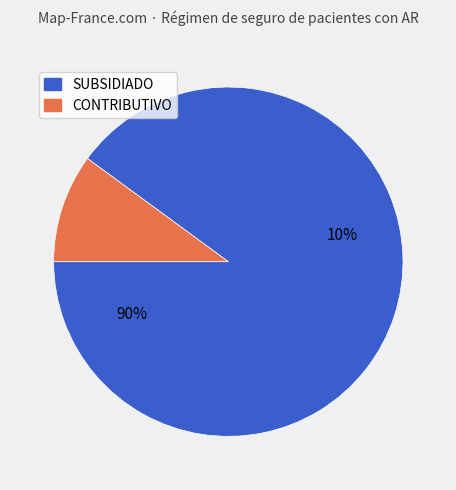

Is there any slice that represents more than half of the pie?

Yes